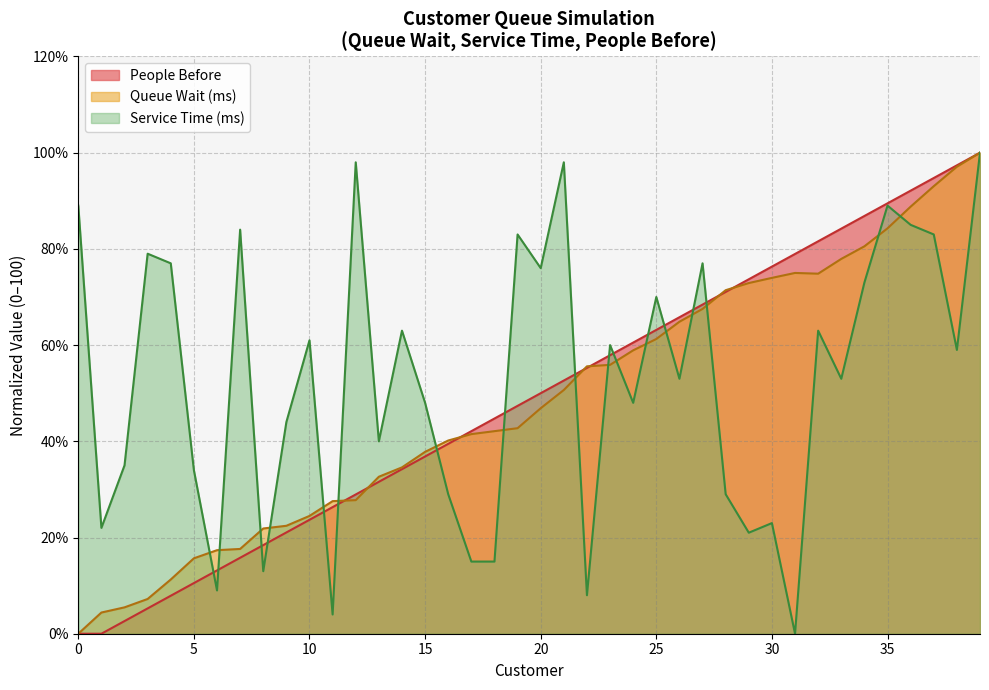

Which series has the largest total across all categories?

Service Time (ms)